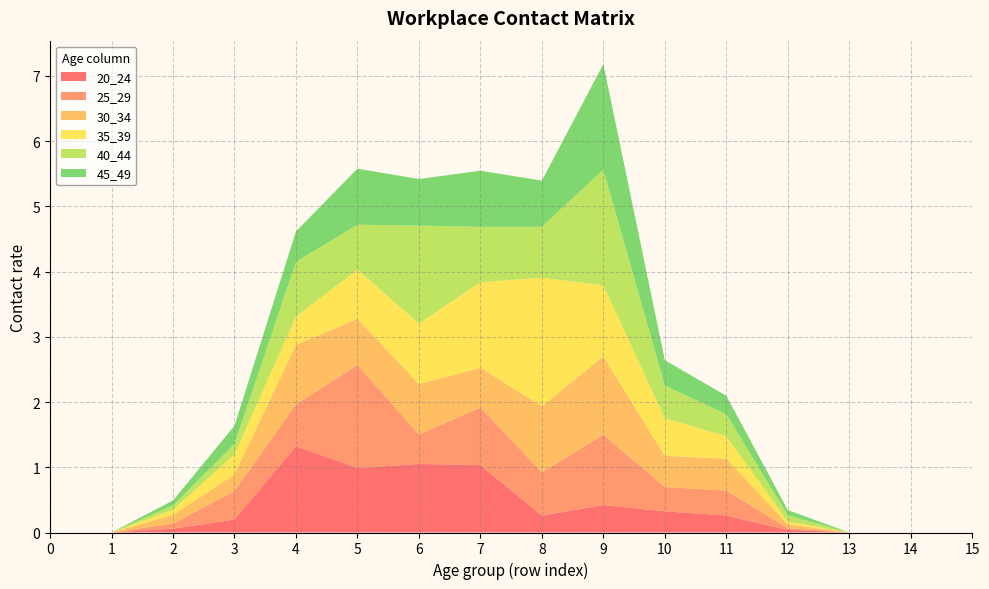

Reading right to left, what are all the values shown in this chart?

20_24: 0.0	0.0	0.0	0.0	0.3	0.3	0.4	0.3	1.0	1.1	1.0	1.3	0.2	0.1	0.0	0.0
25_29: 0.0	0.0	0.0	0.0	0.4	0.4	1.1	0.7	0.9	0.5	1.6	0.6	0.4	0.1	0.0	0.0
30_34: 0.0	0.0	0.0	0.1	0.5	0.5	1.2	1.0	0.6	0.8	0.7	0.9	0.3	0.1	0.0	0.0
35_39: 0.0	0.0	0.0	0.0	0.3	0.6	1.1	2.0	1.3	0.9	0.8	0.4	0.3	0.1	0.0	0.0
40_44: 0.0	0.0	0.0	0.1	0.3	0.5	1.8	0.8	0.8	1.5	0.7	0.8	0.2	0.1	0.0	0.0
45_49: 0.0	0.0	0.0	0.1	0.3	0.4	1.6	0.7	0.9	0.7	0.9	0.5	0.3	0.1	0.0	0.0